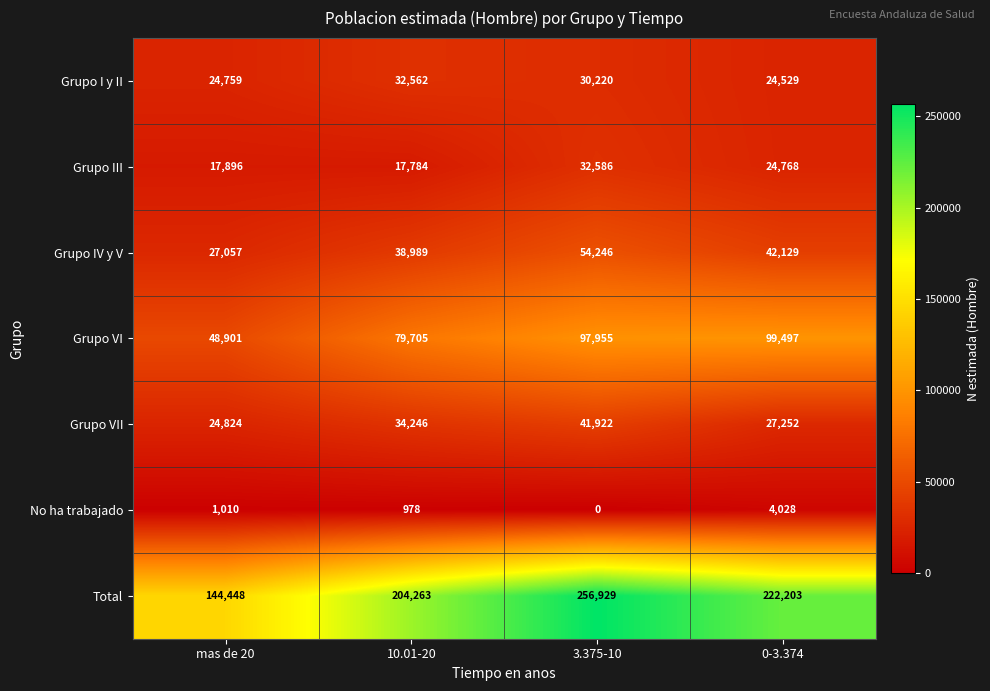

At how many categories does at least one series exceed 115019?

4